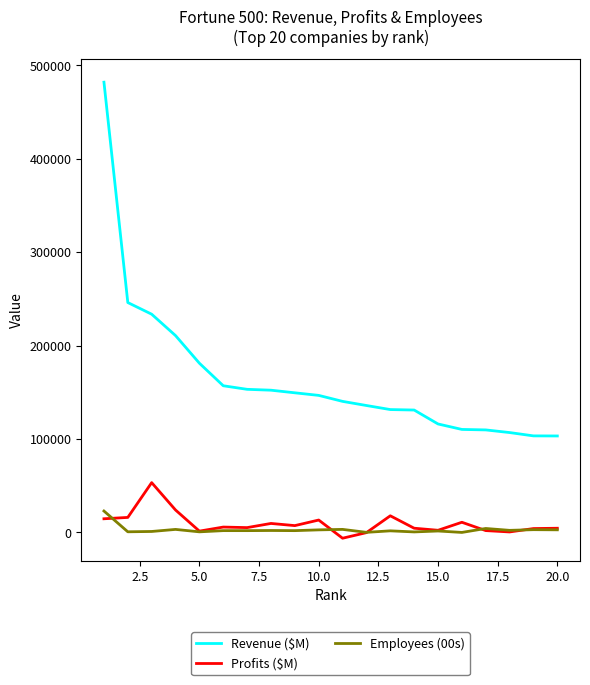

True or false: Revenue ($M) and Employees (00s) cross at least once.

False